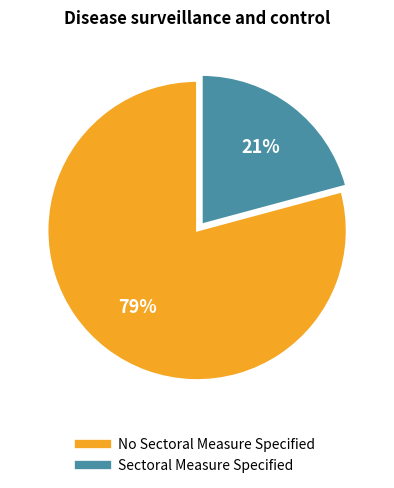

Which category has the biggest portion of the pie?

No Sectoral Measure Specified